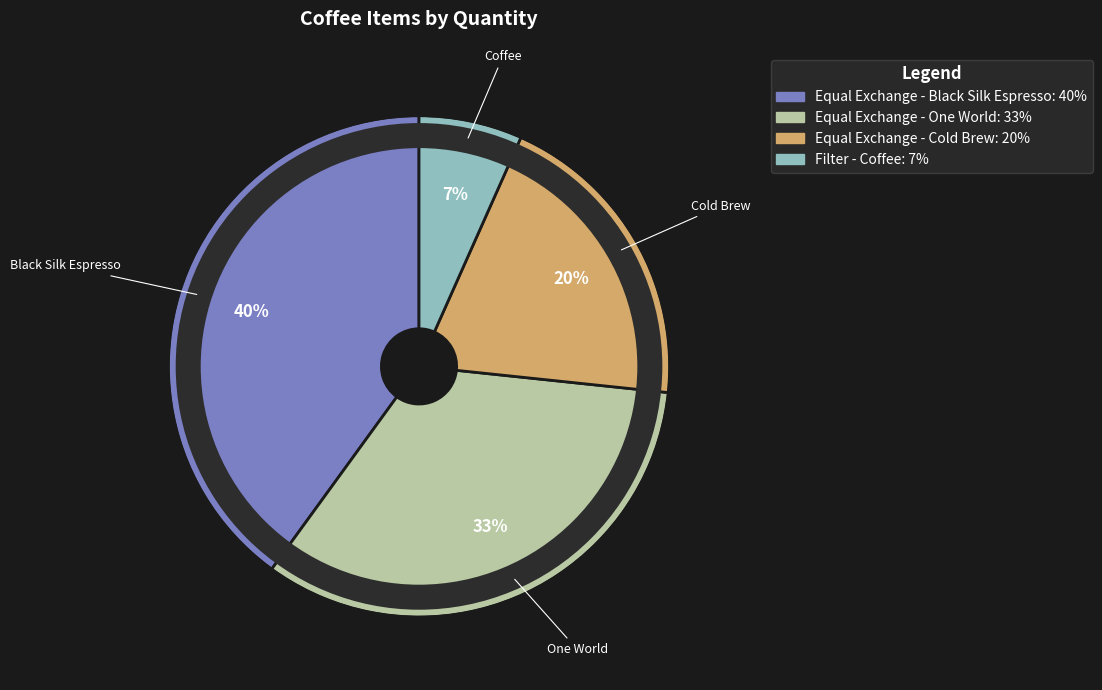

Which category has the smallest portion of the pie?

Filter - Coffee